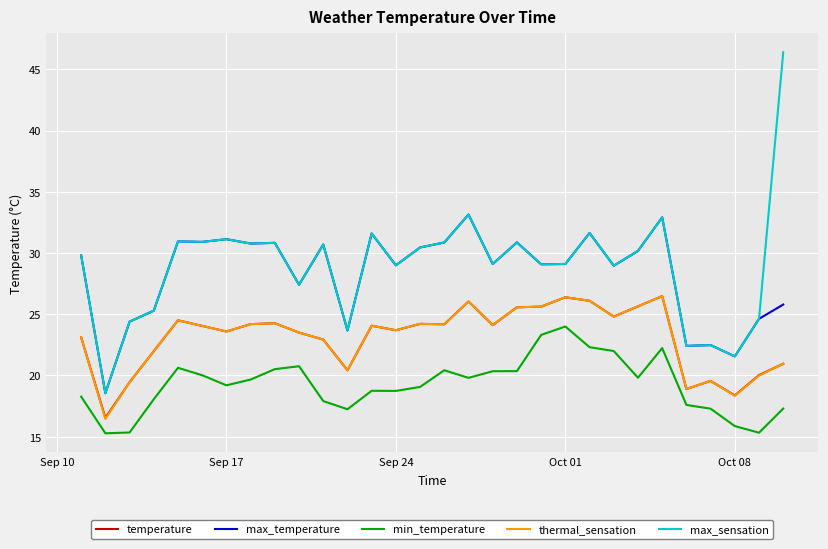

What is the maximum value shown in the chart?

46.4